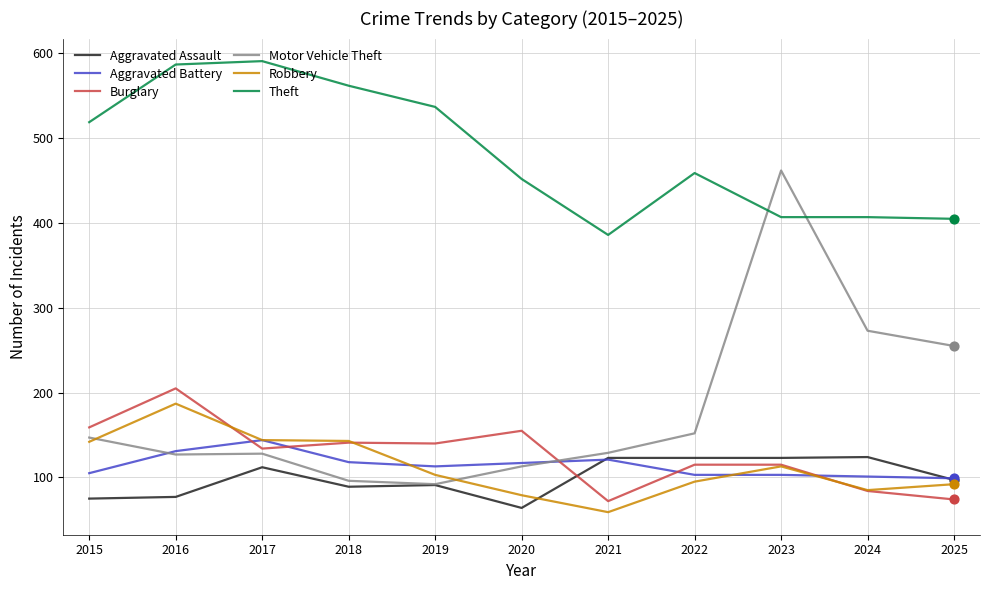

At how many categories does at least one series exceed 345?

11